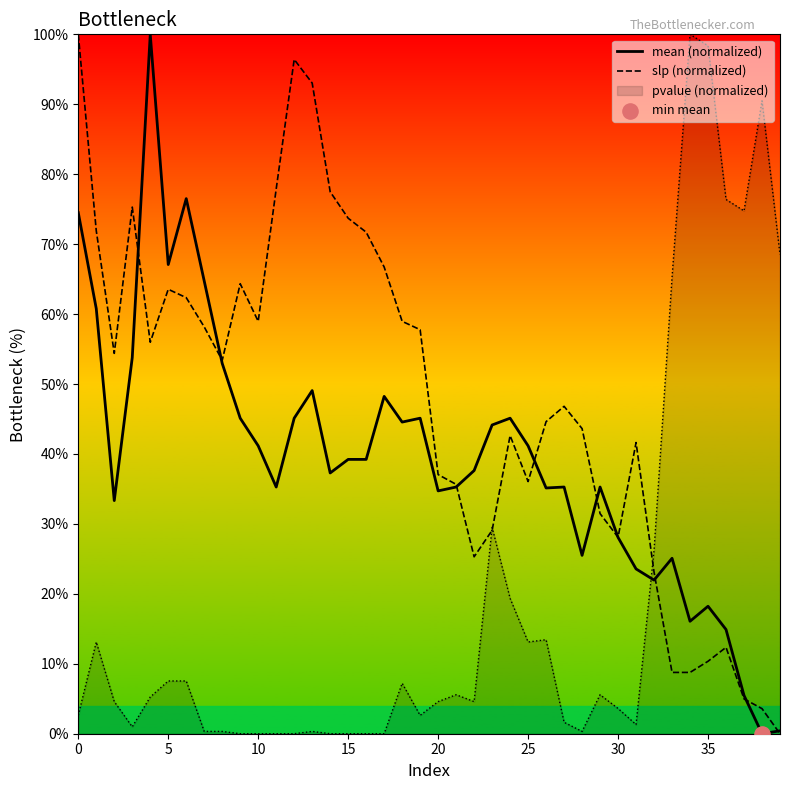

Which series has the widest spread of Y values?

mean (normalized)